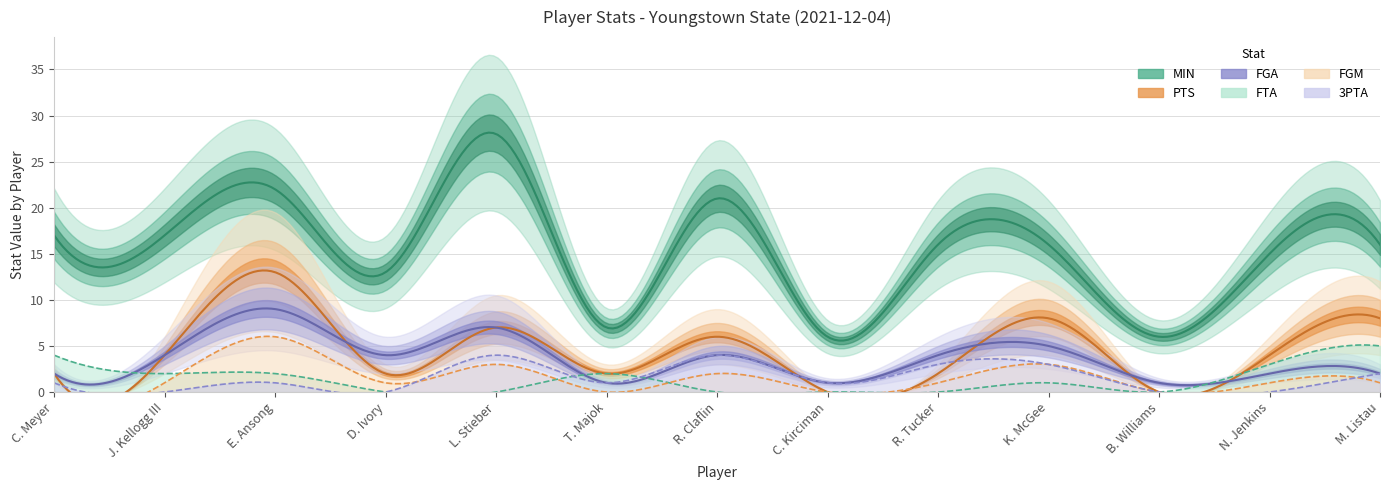

Is it true that MIN equals 30 at J. Kellogg III?

False